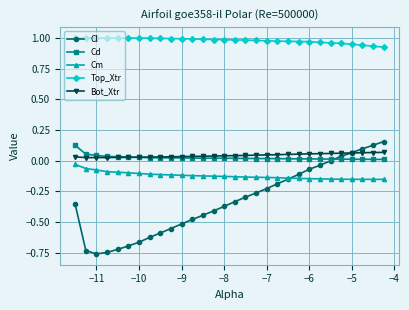

True or false: Top_Xtr and Cd intersect in this chart.

False